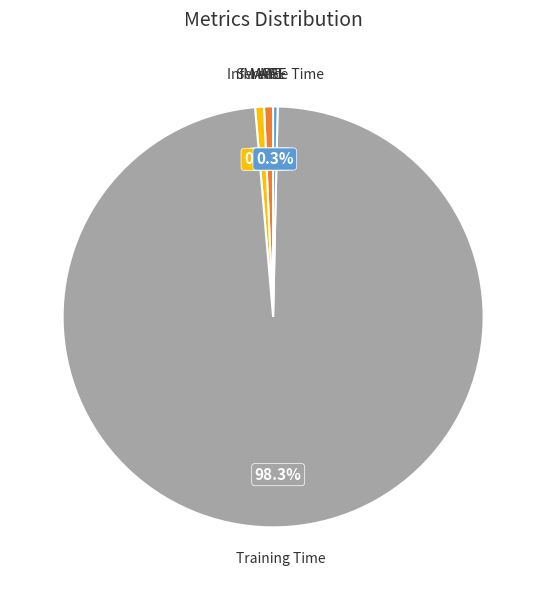

Is there any slice that represents more than half of the pie?

Yes